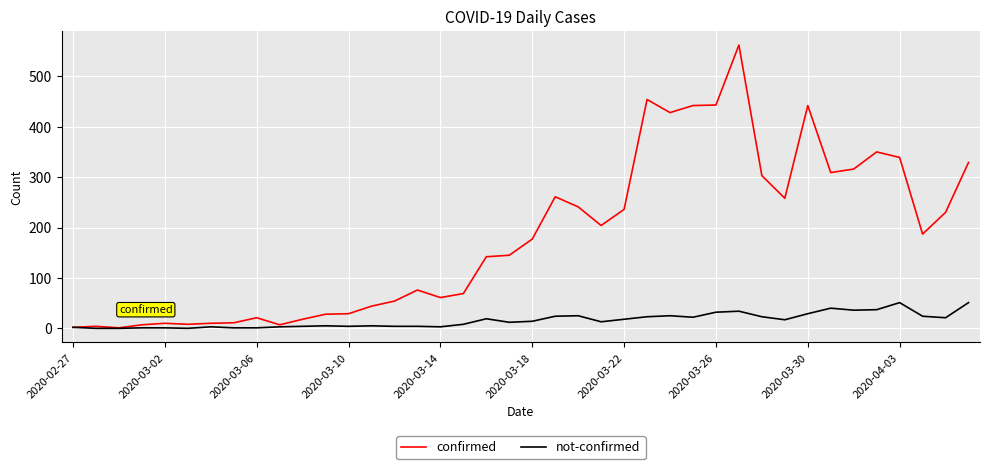

What is the maximum value for not-confirmed?

51